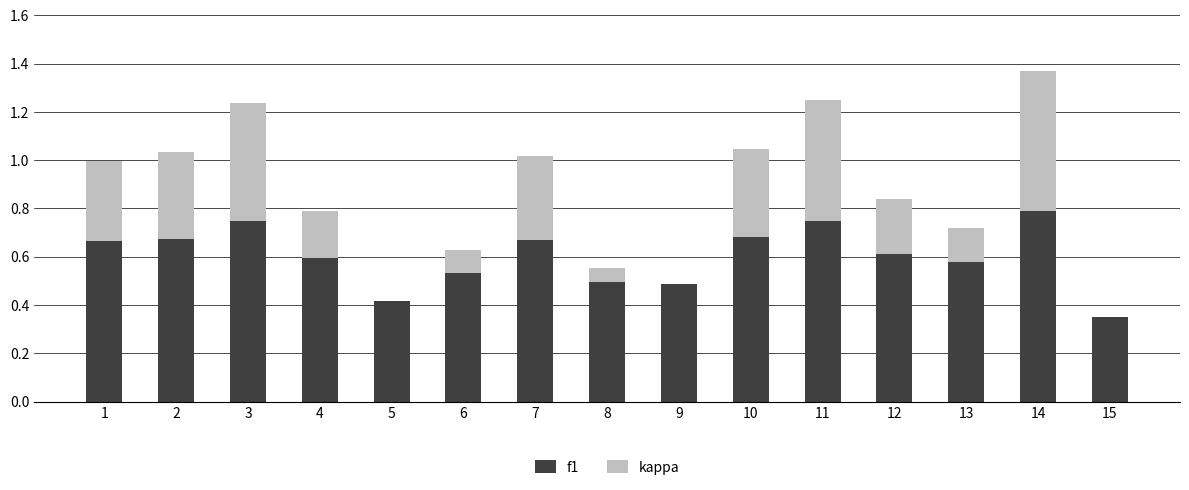

Which category has the highest value in the f1 series?

14